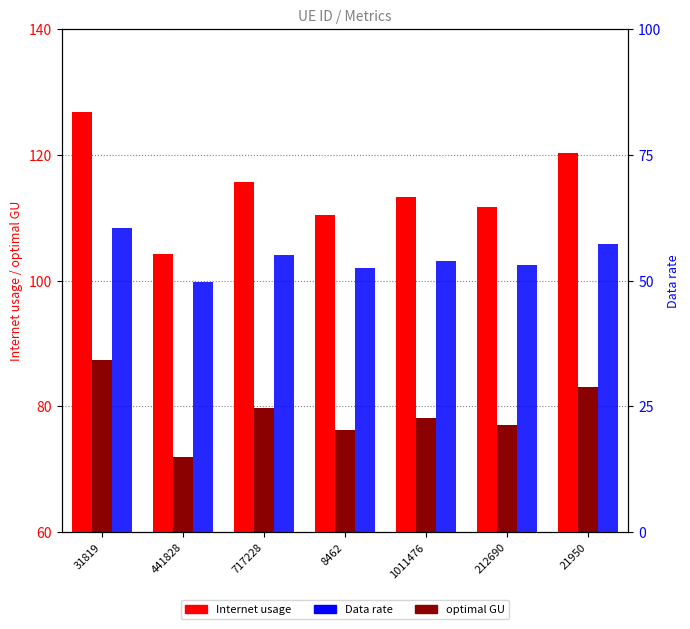

At which category is the sum across all series the highest?

31819